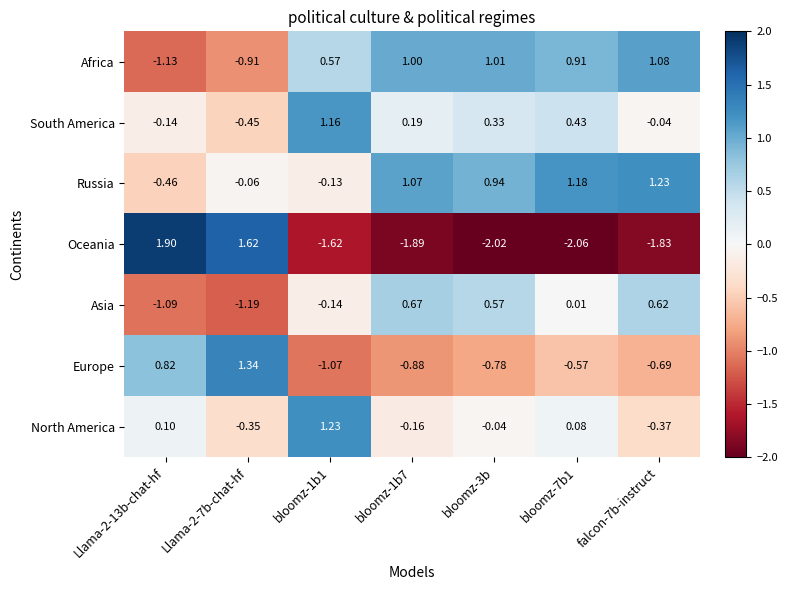

Which series has the widest spread of values?

Oceania